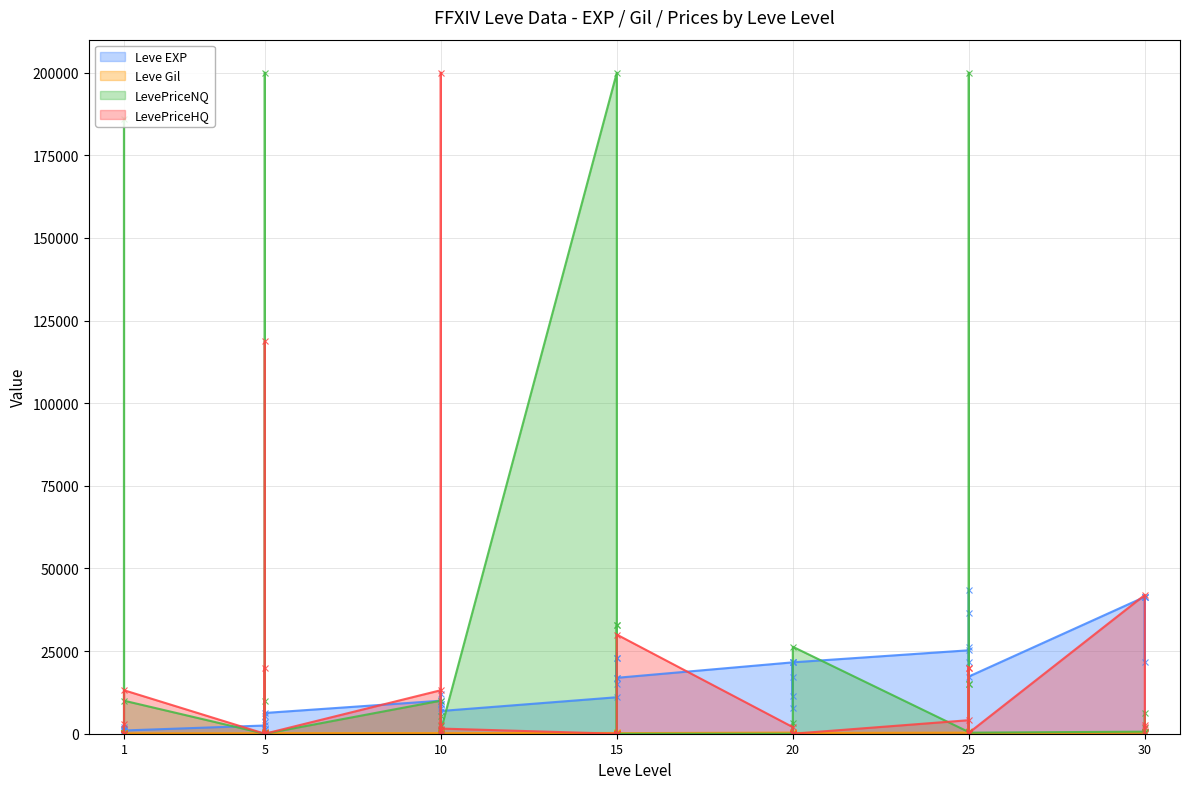

What is the difference between the maximum and second lowest values in the Leve Gil series?

614